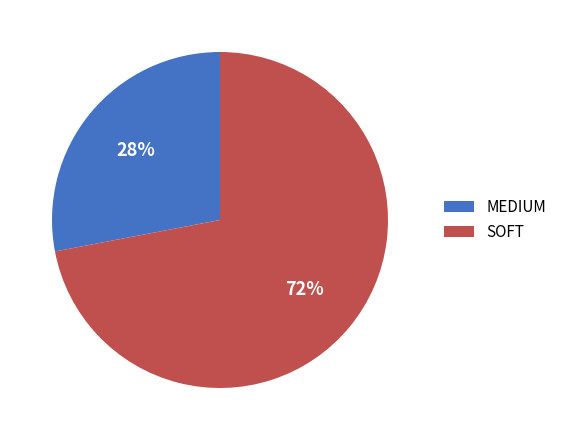

To the nearest percent, what is the difference between the largest and smallest slice percentages?

44%